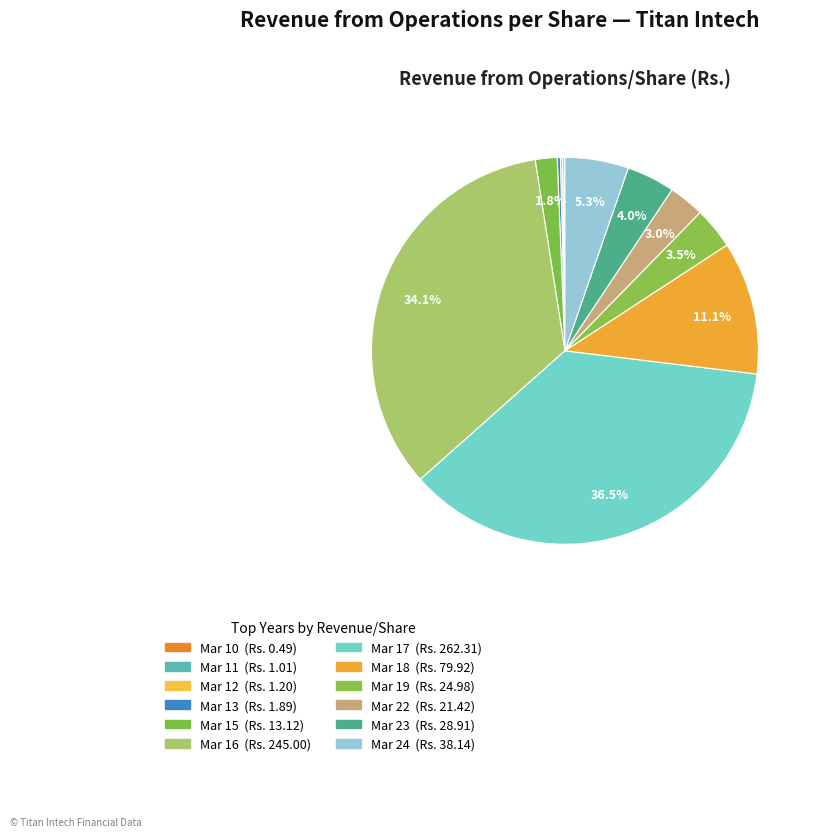

To the nearest percent, what is the difference between the Mar 18 and Mar 22 slice percentages?

8%